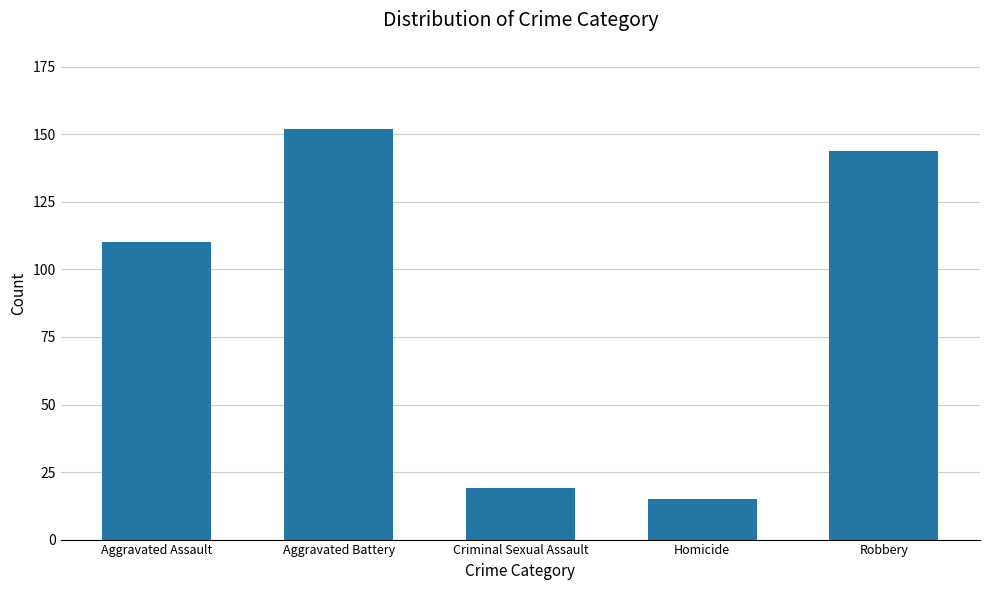

Rank the categories by value from highest to lowest.

Aggravated Battery, Robbery, Aggravated Assault, Criminal Sexual Assault, Homicide